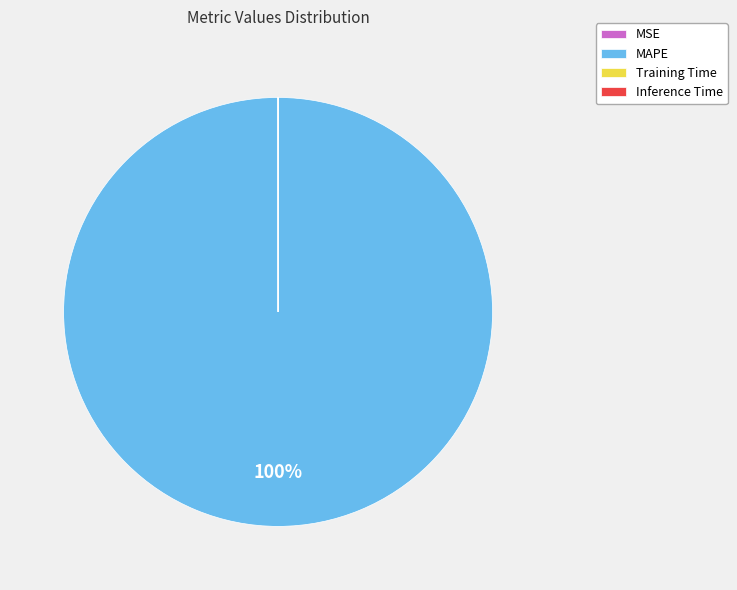

To the nearest percent, what is the difference between the largest and smallest slice percentages?

100%